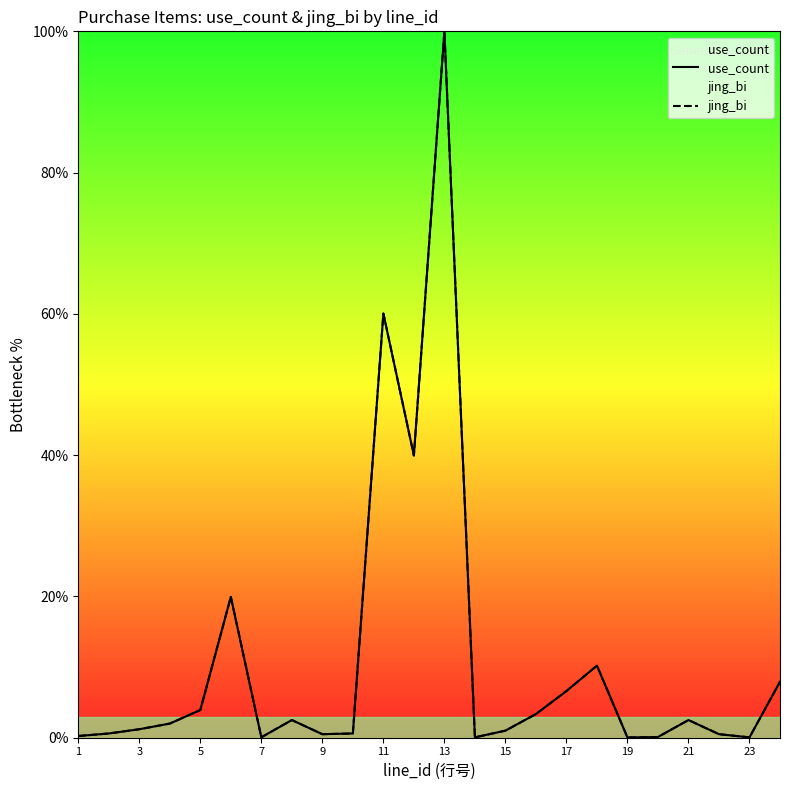

Does the chart display data point markers on the line(s)?

No